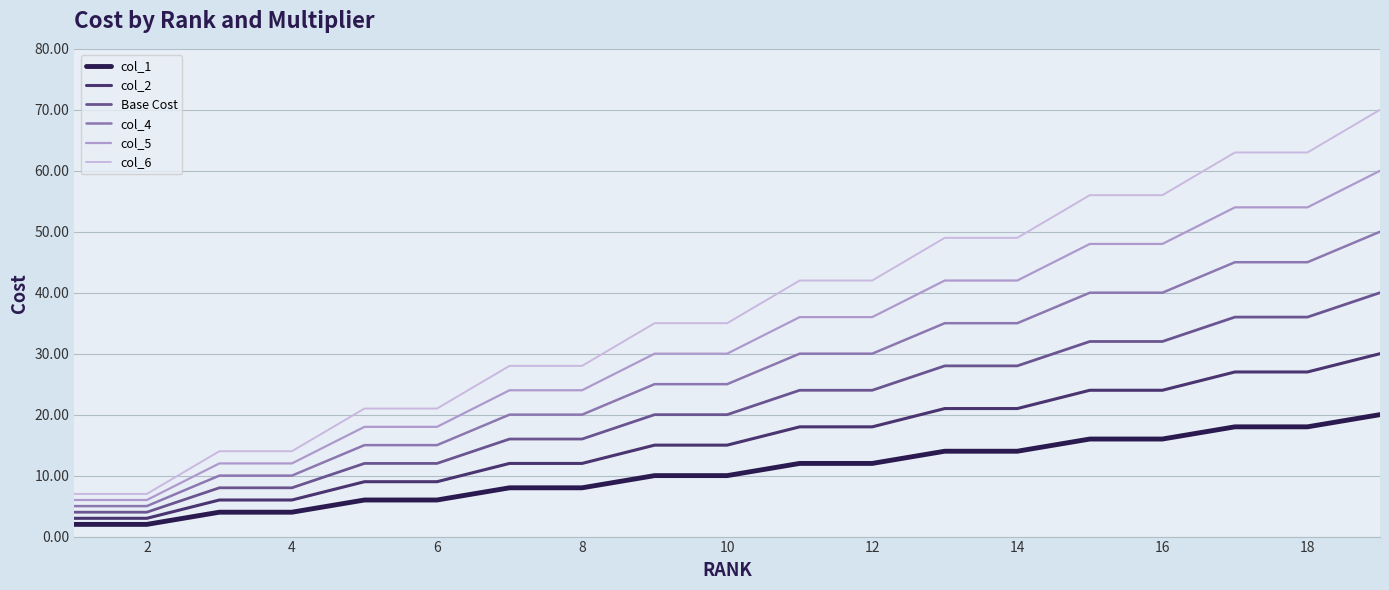

How many Base Cost values are between 12 and 32?

12